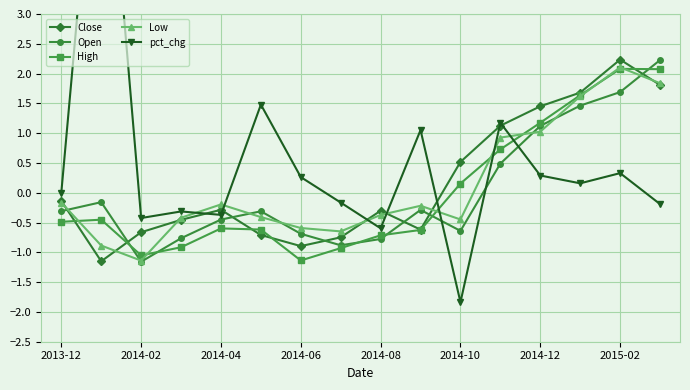

True or false: Open has a value of -1.8 at 2014-02.

False